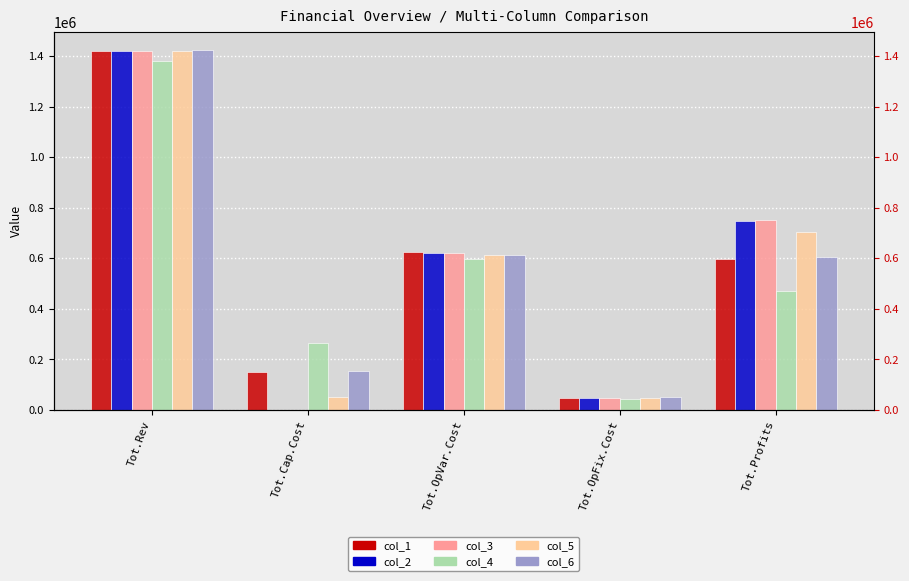

Reading right to left, transcribe all the data shown in this chart.

col_1: Tot.Profits=597707.6	Tot.OpFix.Cost=49348.5	Tot.OpVar.Cost=624890.5	Tot.Cap.Cost=149600.0	Tot.Rev=1421546.6
col_2: Tot.Profits=749695.3	Tot.OpFix.Cost=49348.5	Tot.OpVar.Cost=622502.8	Tot.Cap.Cost=0.0	Tot.Rev=1421546.6
col_3: Tot.Profits=752086.3	Tot.OpFix.Cost=49348.5	Tot.OpVar.Cost=620111.8	Tot.Cap.Cost=0.0	Tot.Rev=1421546.6
col_4: Tot.Profits=472450.4	Tot.OpFix.Cost=43799.9	Tot.OpVar.Cost=597965.1	Tot.Cap.Cost=267200.0	Tot.Rev=1381415.5
col_5: Tot.Profits=704078.0	Tot.OpFix.Cost=49348.5	Tot.OpVar.Cost=615320.1	Tot.Cap.Cost=52800.0	Tot.Rev=1421546.6
col_6: Tot.Profits=605804.2	Tot.OpFix.Cost=49852.9	Tot.OpVar.Cost=614283.1	Tot.Cap.Cost=154400.0	Tot.Rev=1424340.2